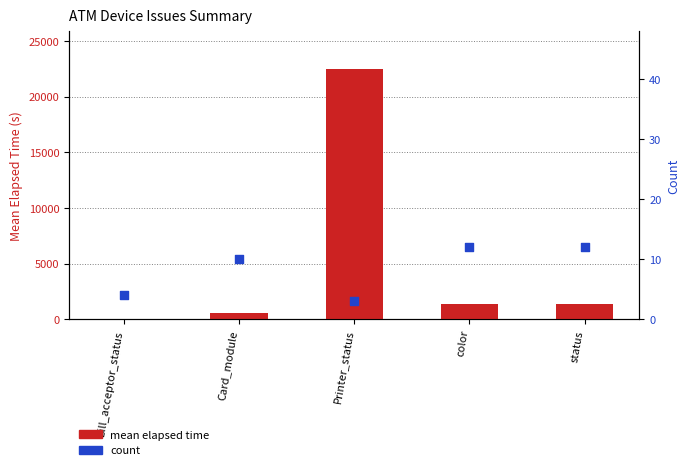

Which series reaches the maximum Y coordinate?

mean elapsed time